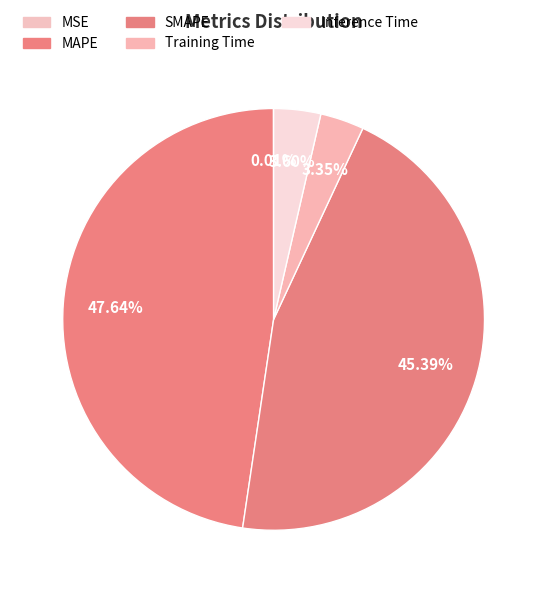

Which slice is the smallest?

MSE